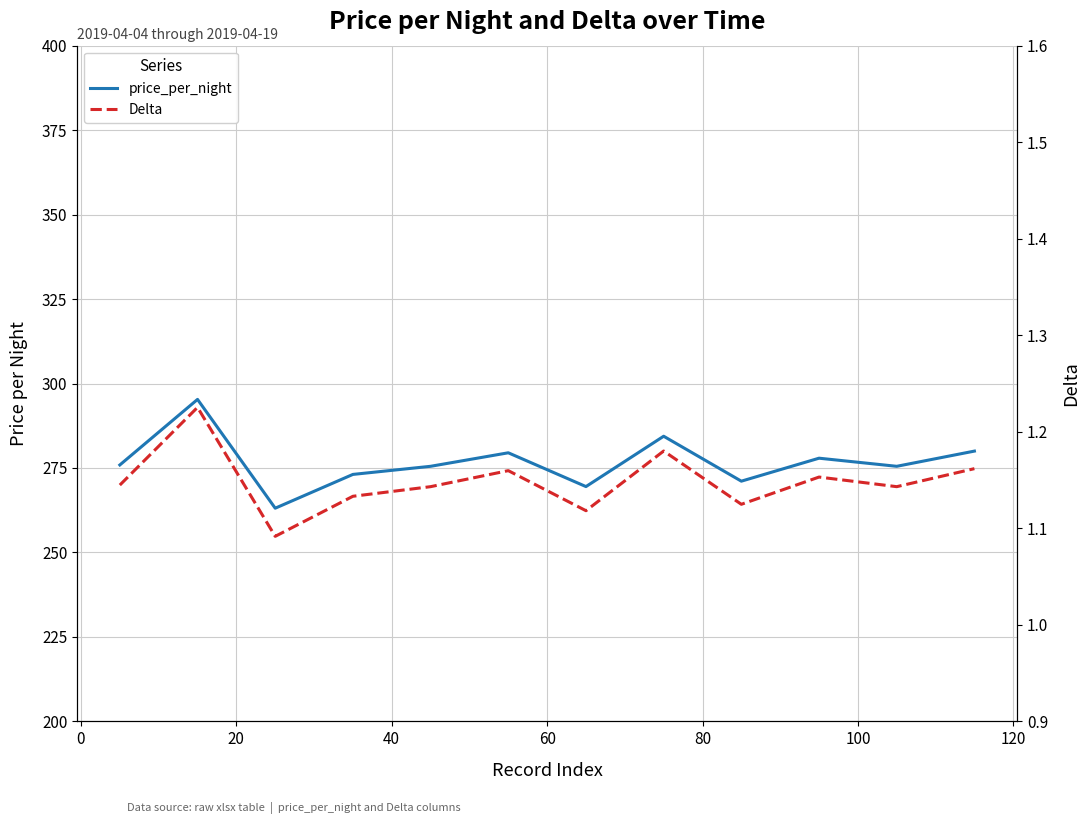

Reading left to right, extract all data points from this chart.

price_per_night: 275.9	295.3	263.1	273.1	275.5	279.5	269.5	284.4	271.1	277.9	275.5	280.0
Delta: 1.1	1.2	1.1	1.1	1.1	1.2	1.1	1.2	1.1	1.2	1.1	1.2